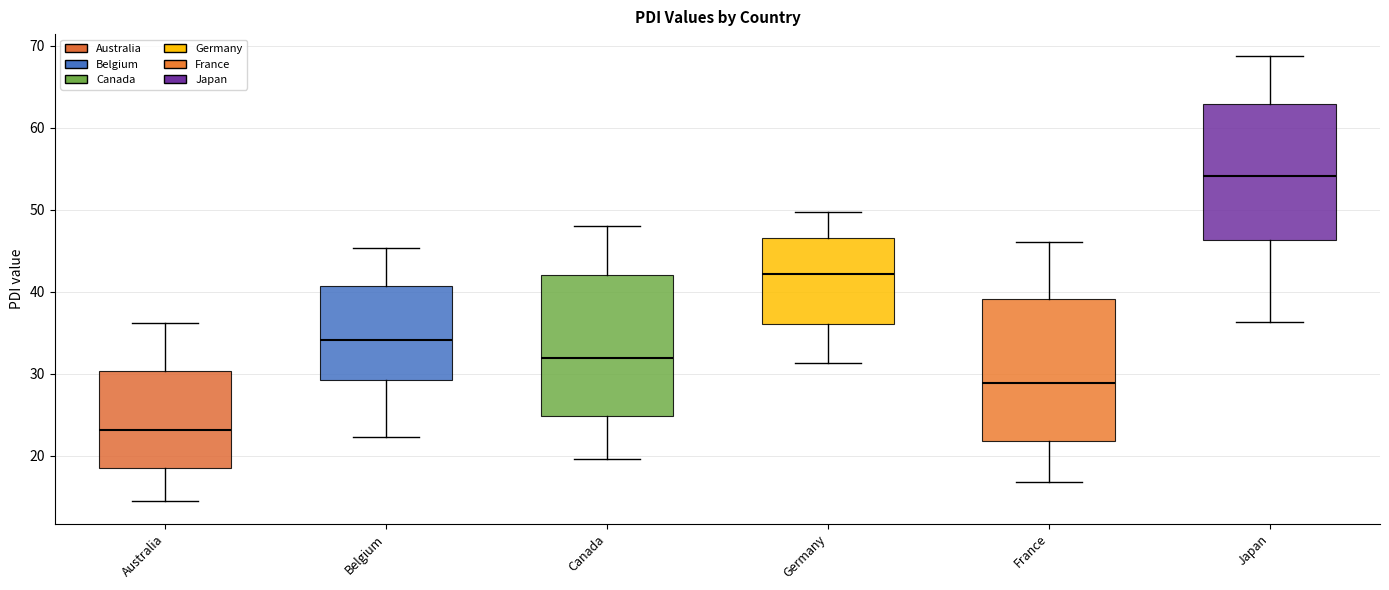

Reading left to right, transcribe this box plot: for each box, give where its median line is, the range the box spans, and where its two whiskers end, as read against the y-axis. The values are not printed on the chart, so give them approximately, as read against the axis.

Australia: median 23, box 18 to 30, whiskers 14 to 36
Belgium: median 34, box 29 to 41, whiskers 22 to 45
Canada: median 32, box 25 to 42, whiskers 20 to 48
Germany: median 42, box 36 to 47, whiskers 31 to 50
France: median 29, box 22 to 39, whiskers 17 to 46
Japan: median 54, box 46 to 63, whiskers 36 to 69